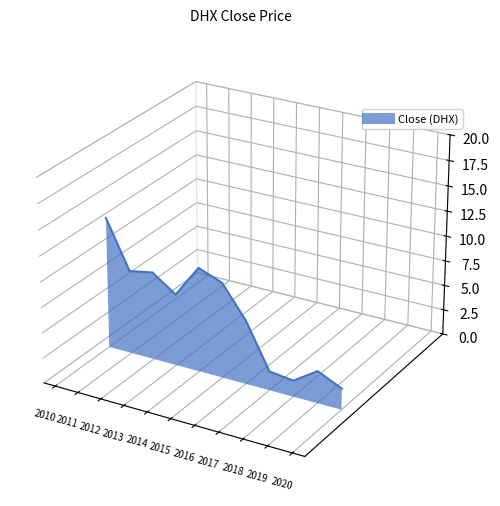

True or false: the data shows -0.0 at 2018-12.

False